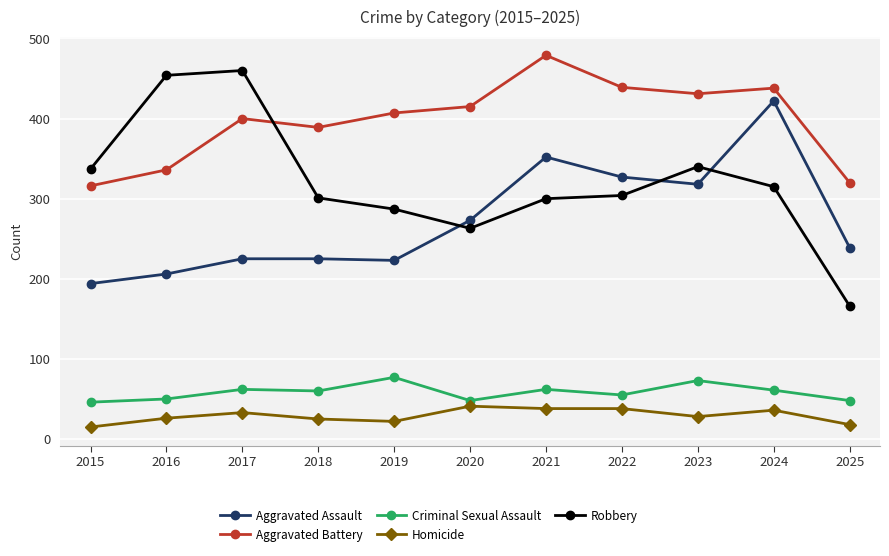

True or false: Criminal Sexual Assault has a value of 104 at 2019.

False